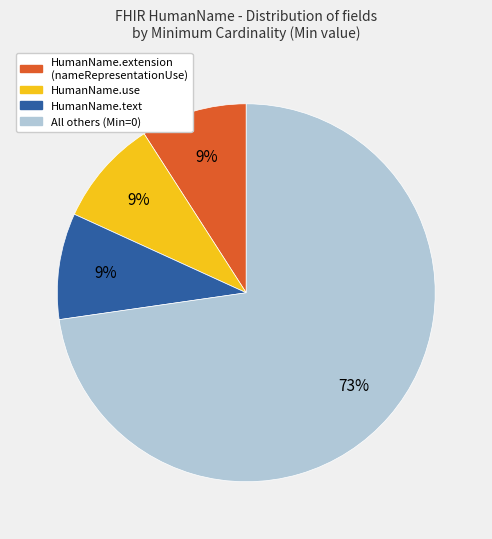

To the nearest percent, what is the difference between the largest and smallest slice percentages?

64%